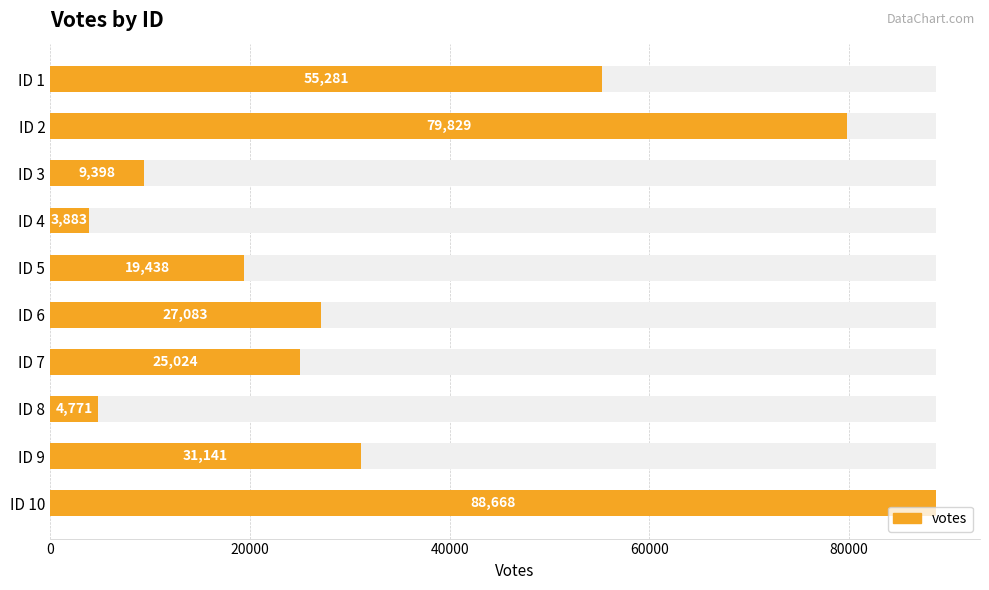

The chart shows a value of 25024 at ID 7. True or false?

True